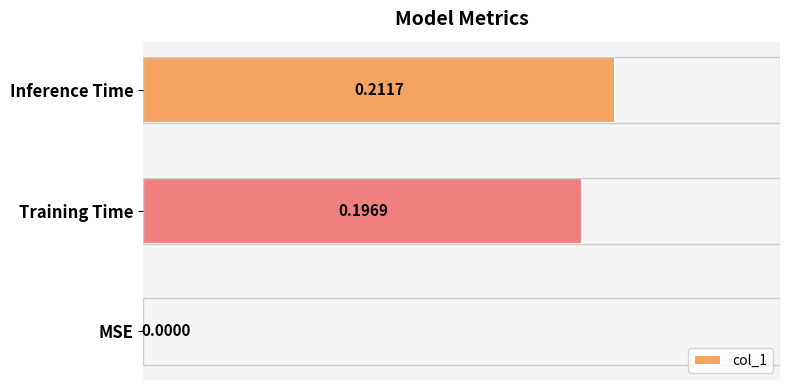

What is the sum of all values?

0.4